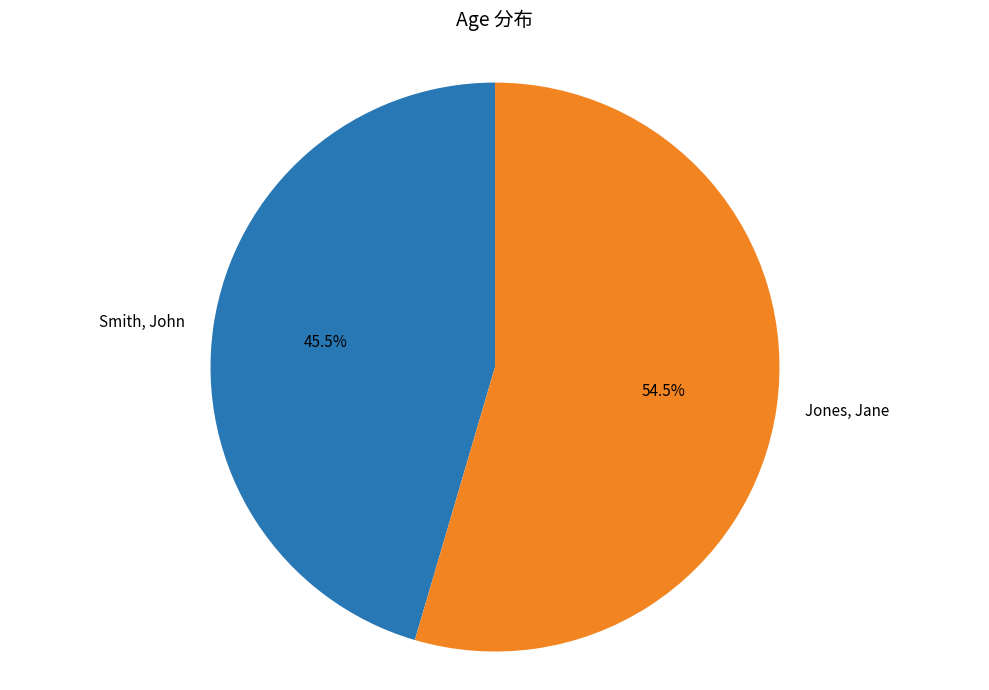

How many segments does this pie chart have?

2